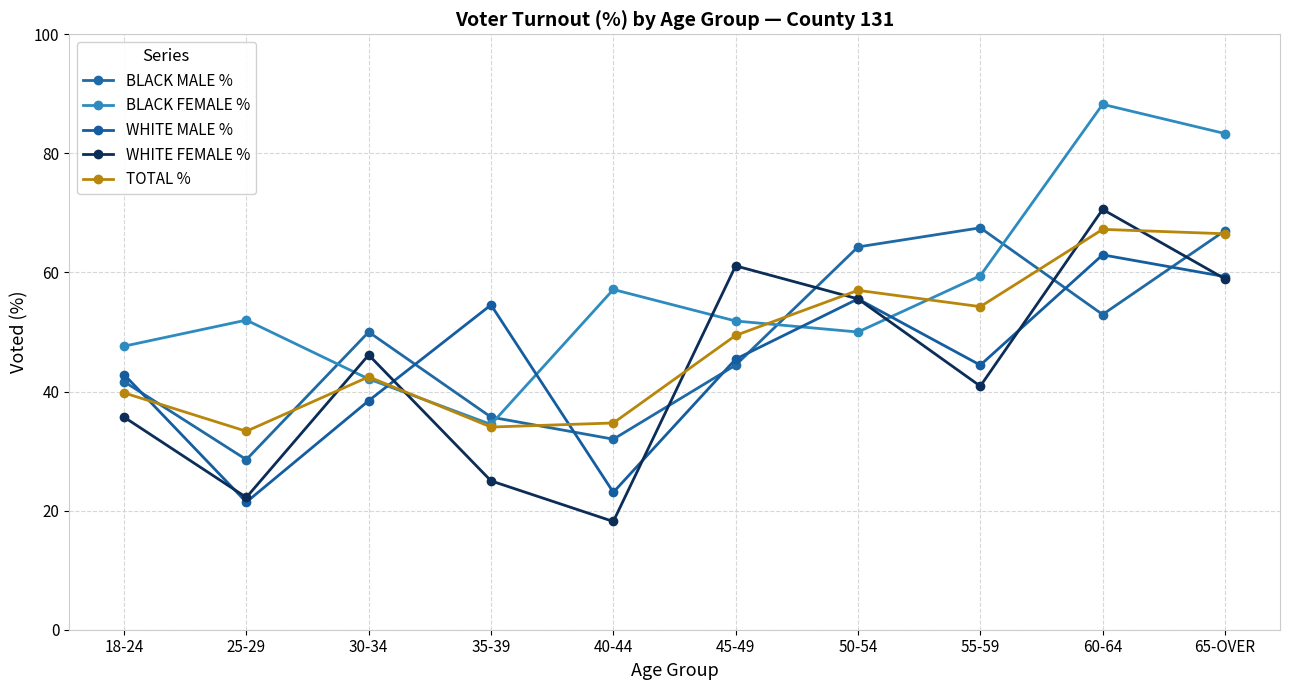

How many lines are shown in the chart?

5